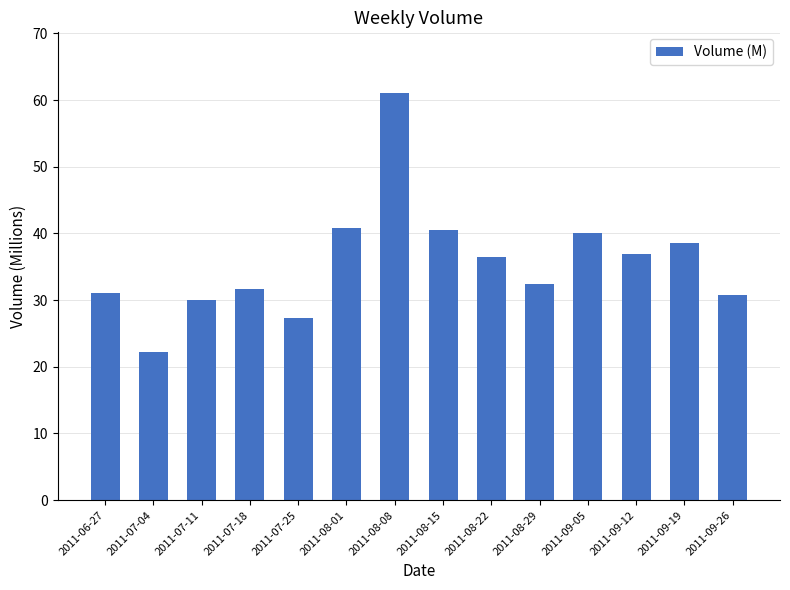

What is the difference between the values at 2011-08-01 and 2011-08-08?

20.1